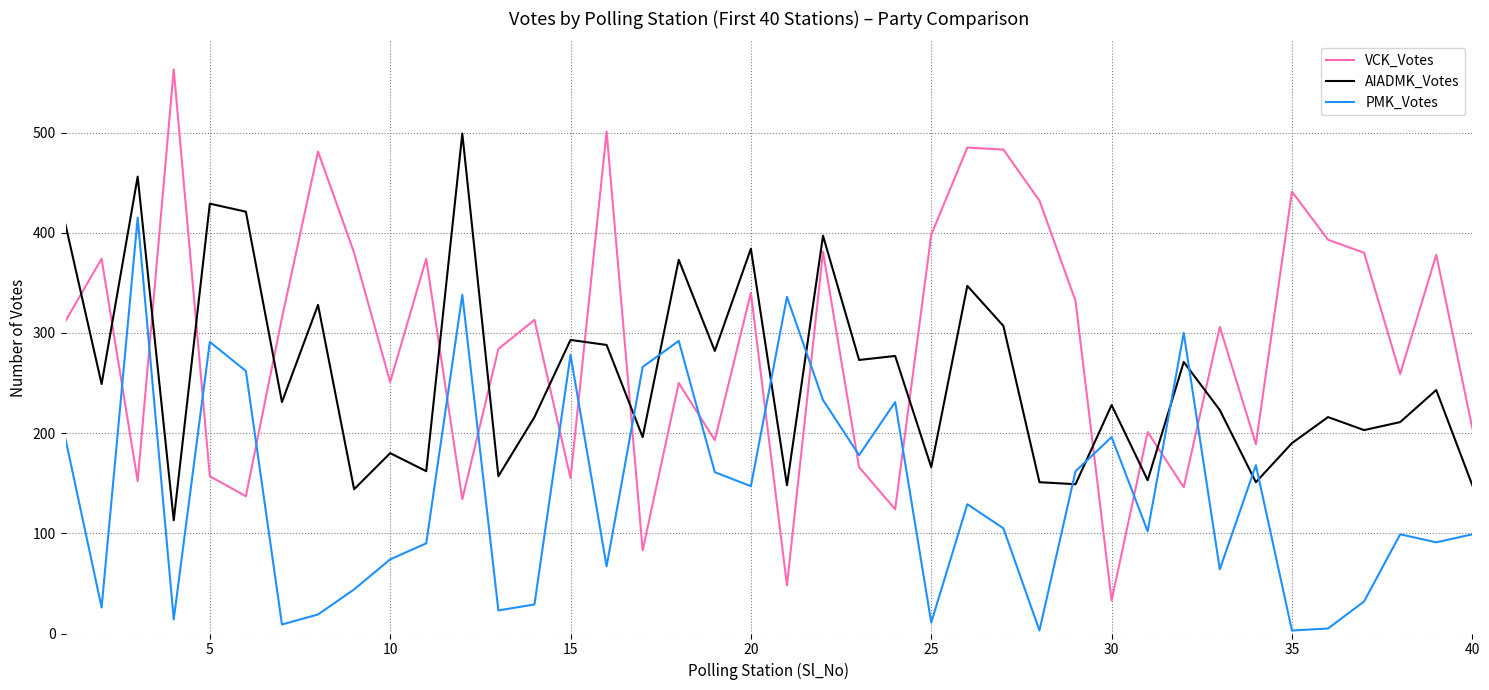

Which series has the largest range (max minus min)?

VCK_Votes